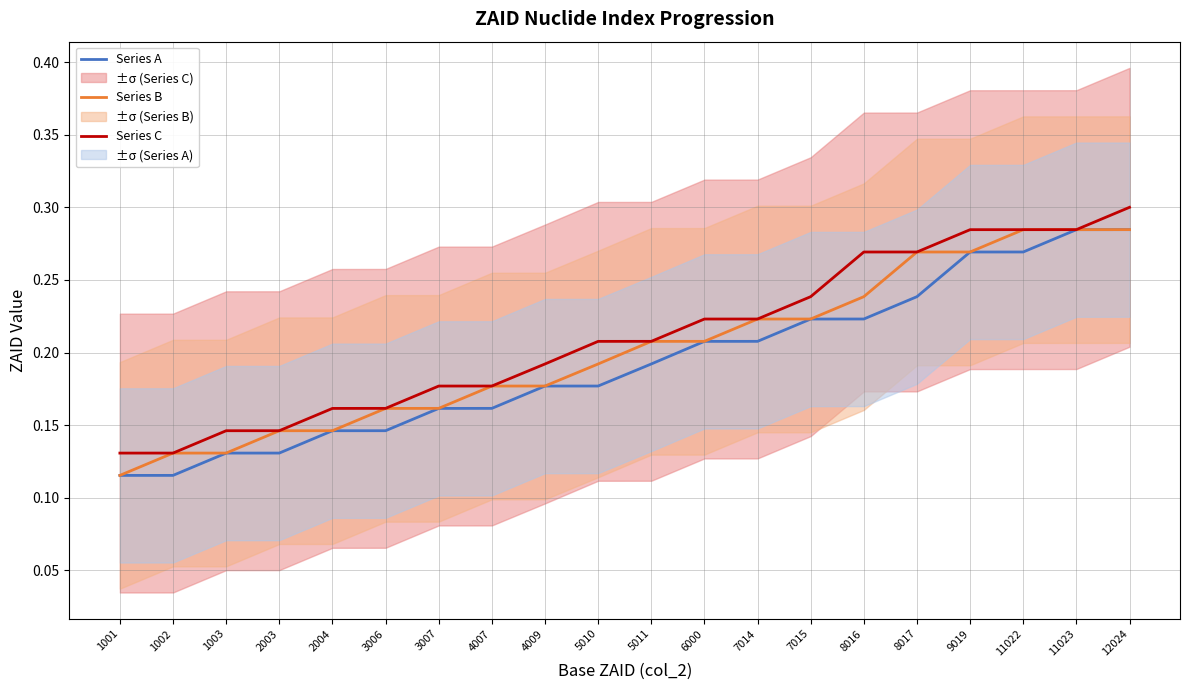

What is the total value across all series at 2004?

0.5